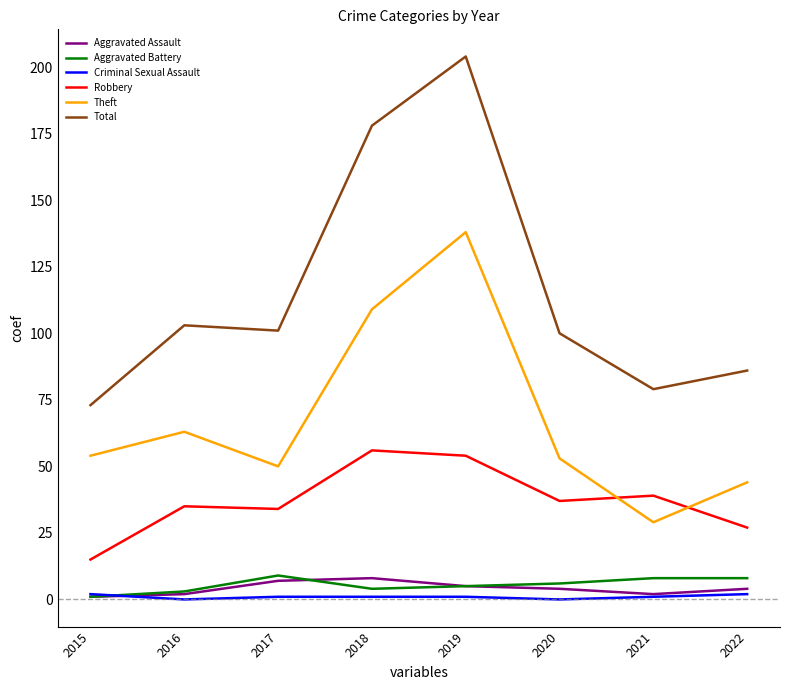

What is the difference between the second highest and minimum values in the Theft series?

80